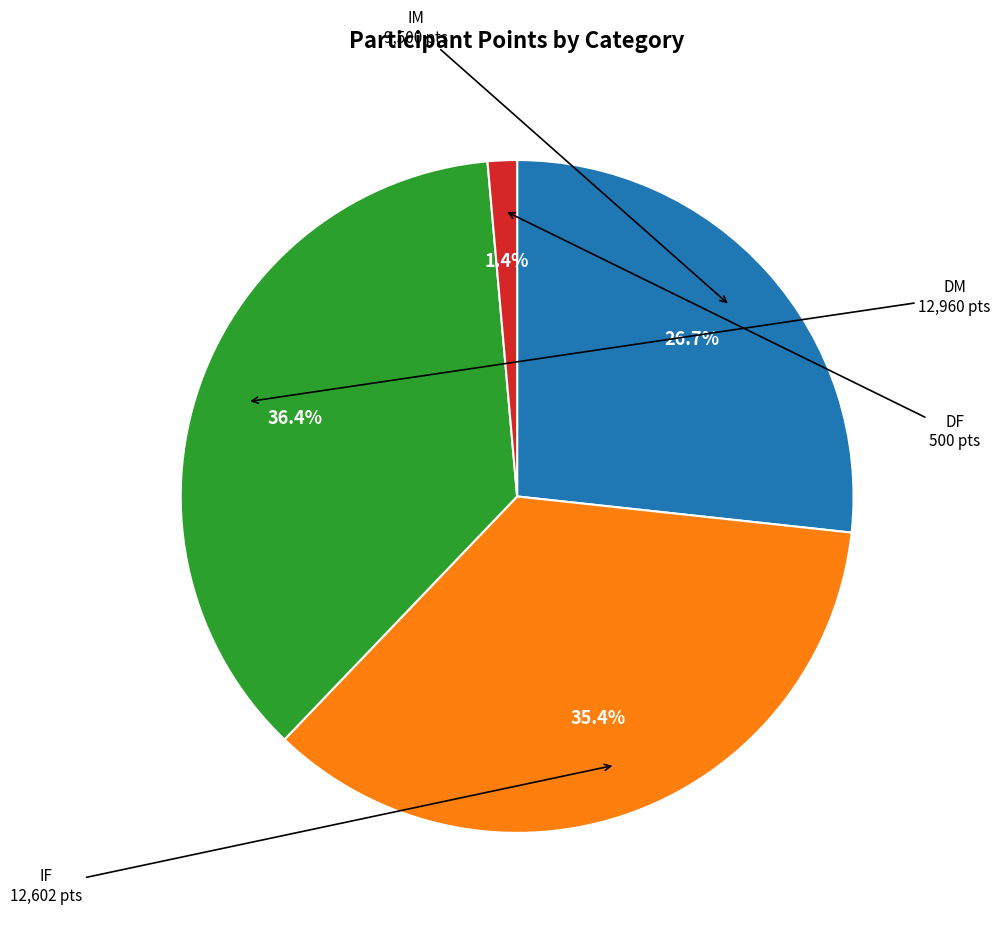

How many slices are in this pie chart?

4